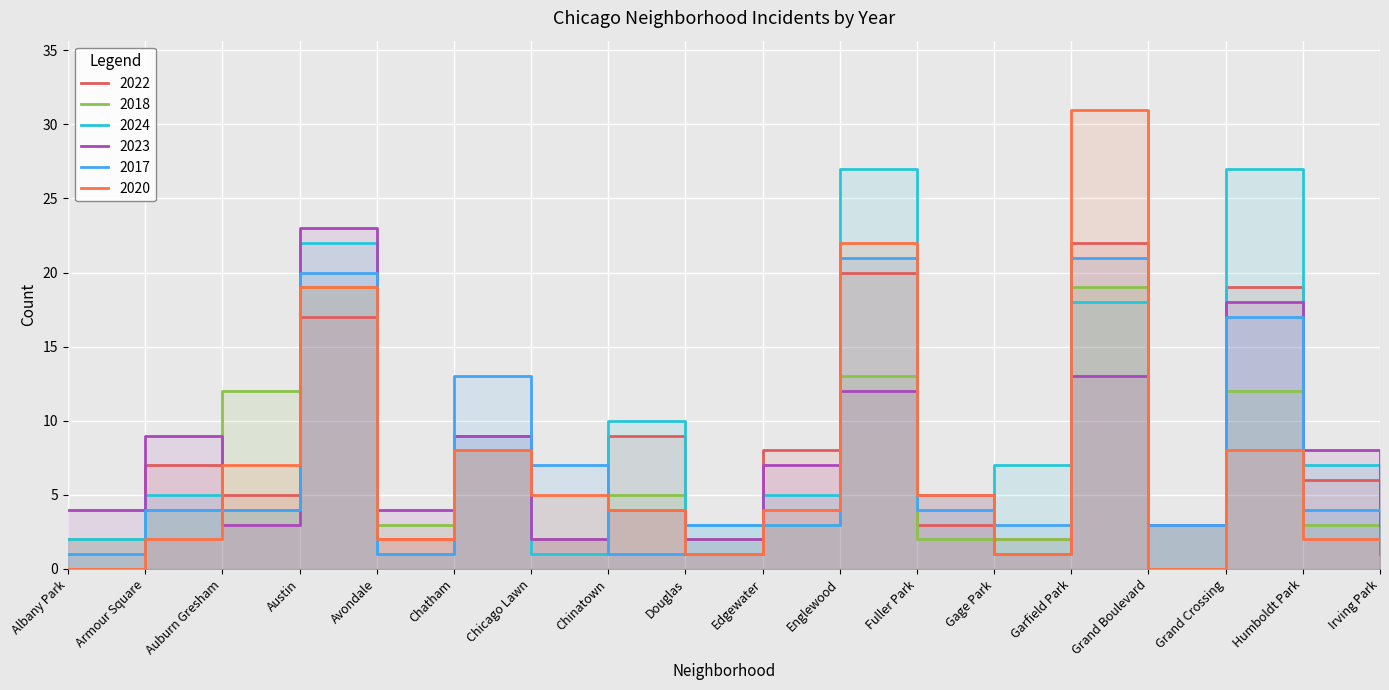

What are all the series names shown in the legend?

2022, 2018, 2024, 2023, 2017, 2020